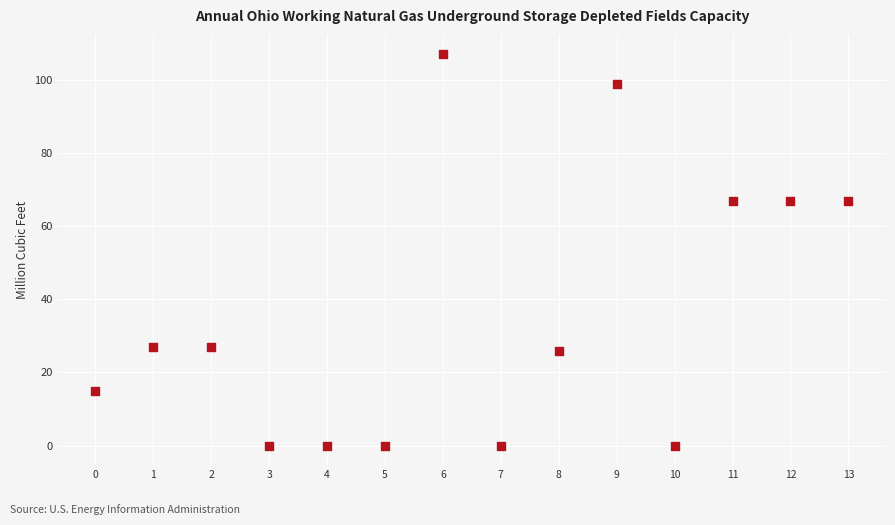

What is the range of Y values (max minus min)?

107.0